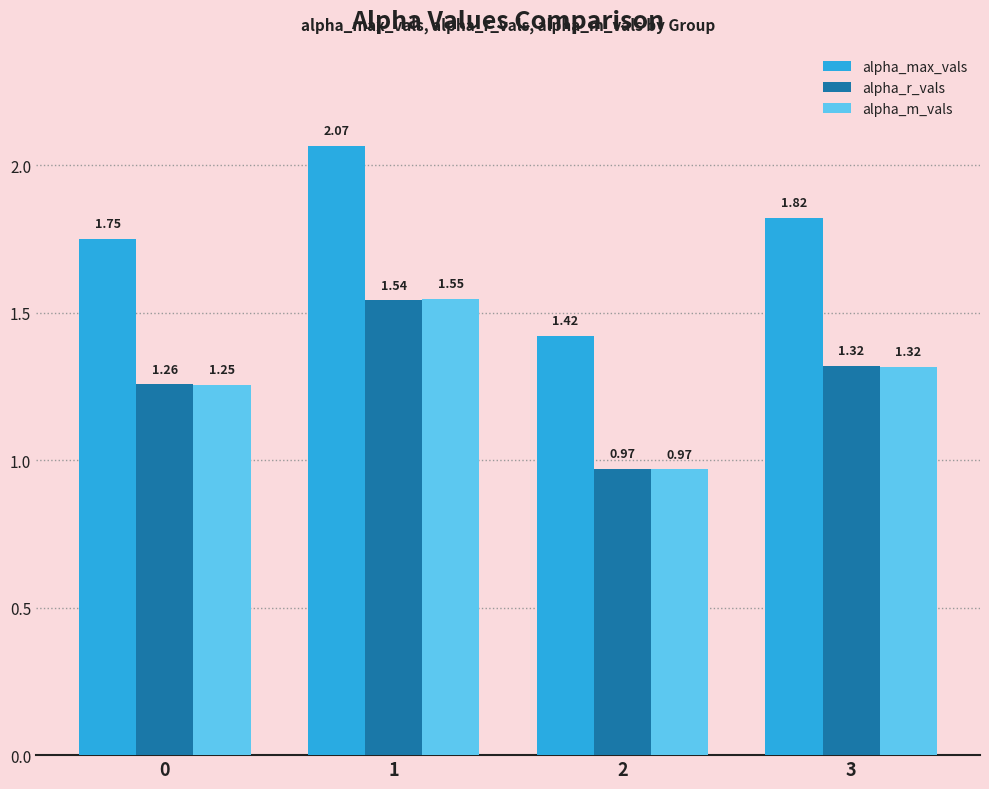

What is the spread (max minus min) of values at 2?

0.5